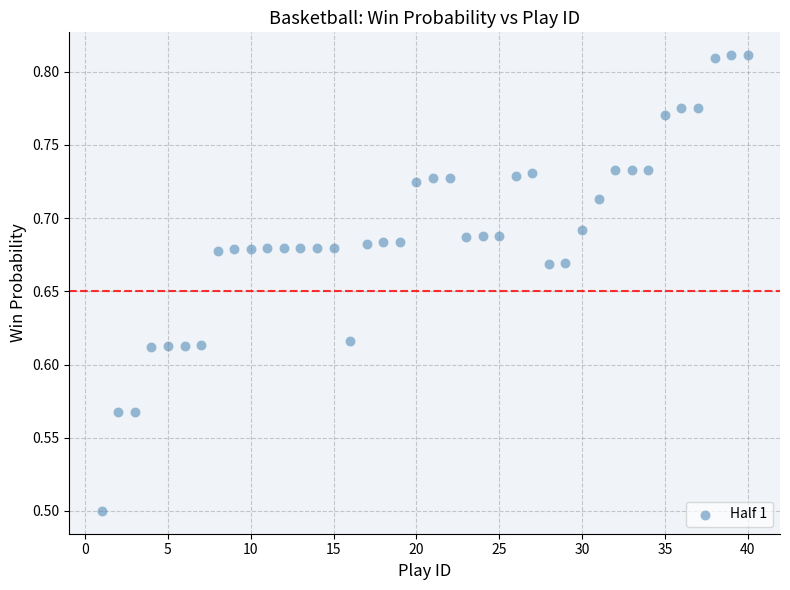

What Y value in the scatter plot is closest to 0?

0.5